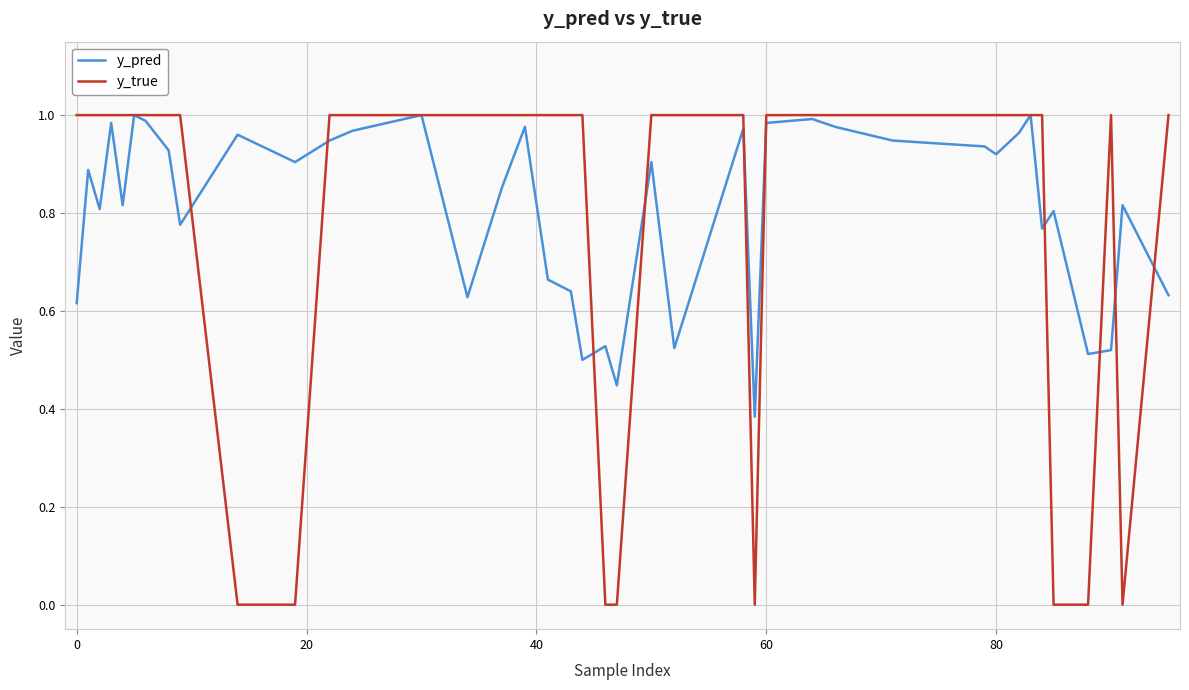

Which series has the largest range (max minus min)?

y_true